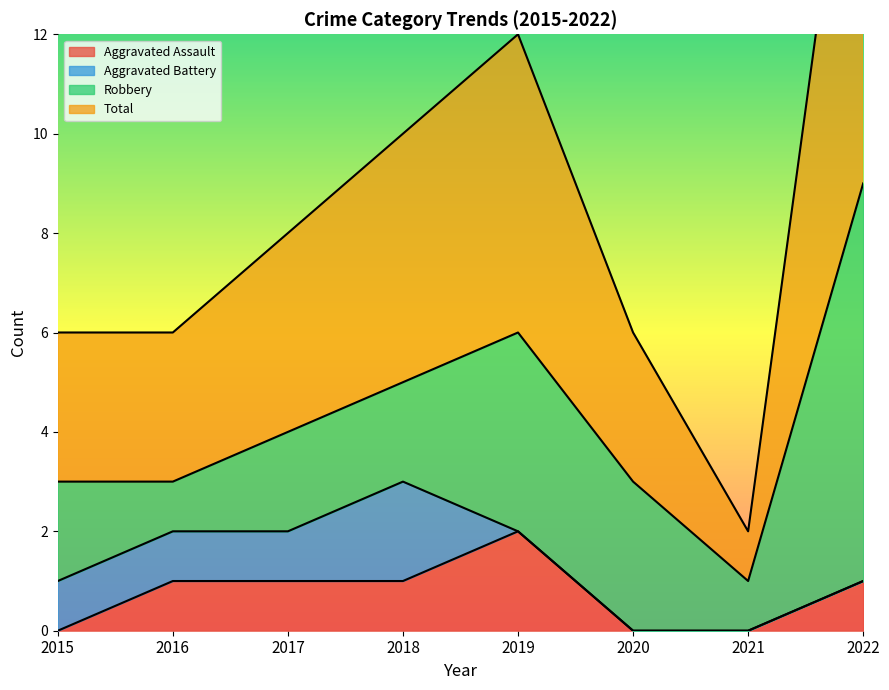

What is the difference between the maximum and second lowest values in the Aggravated Assault series?

2